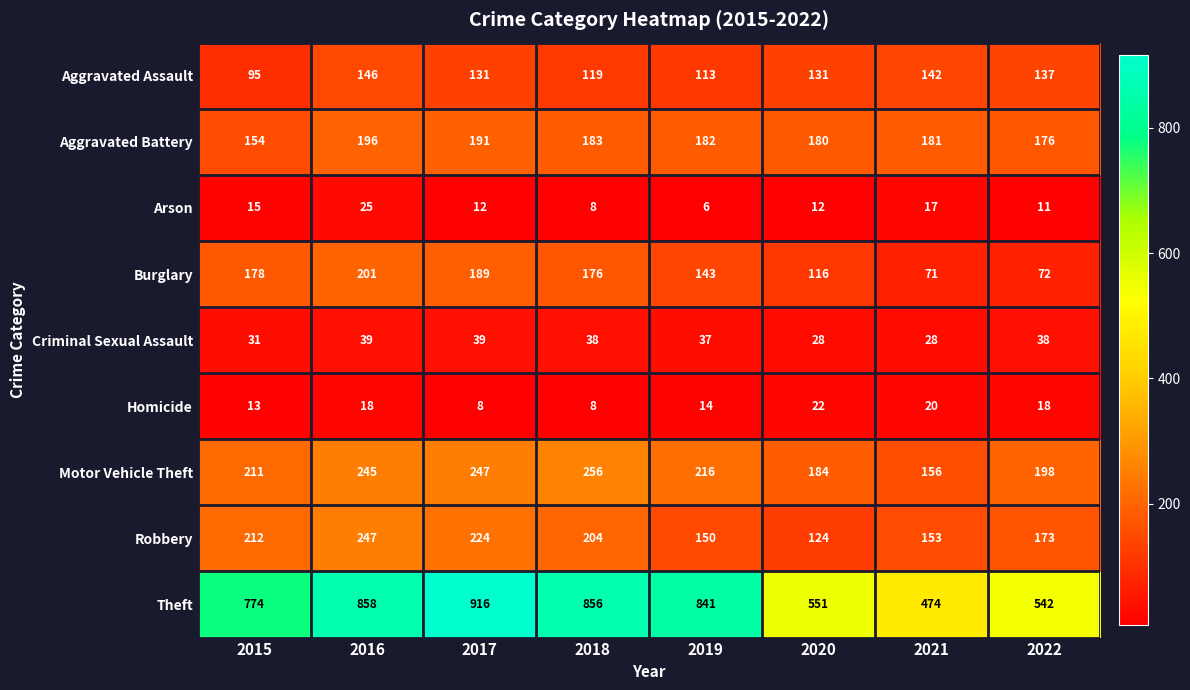

What is the highest value of the Robbery series?

247